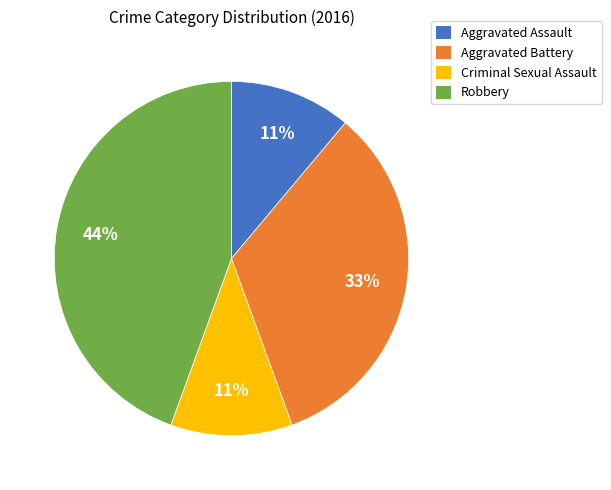

Combined, do Aggravated Battery and Aggravated Assault account for over 50%?

No